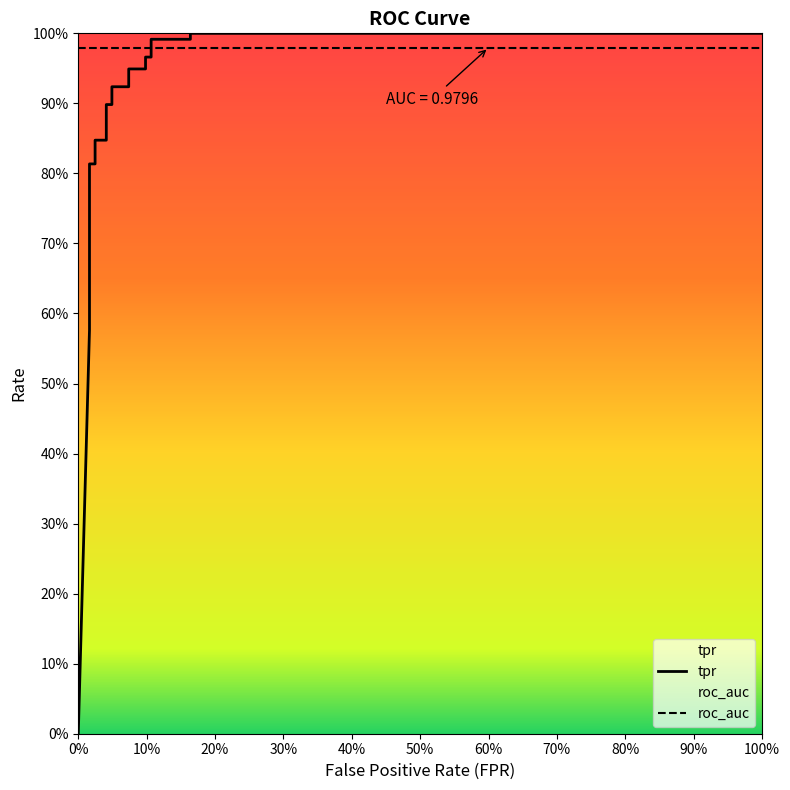

What is the value of the 6th point from the left?

0.8